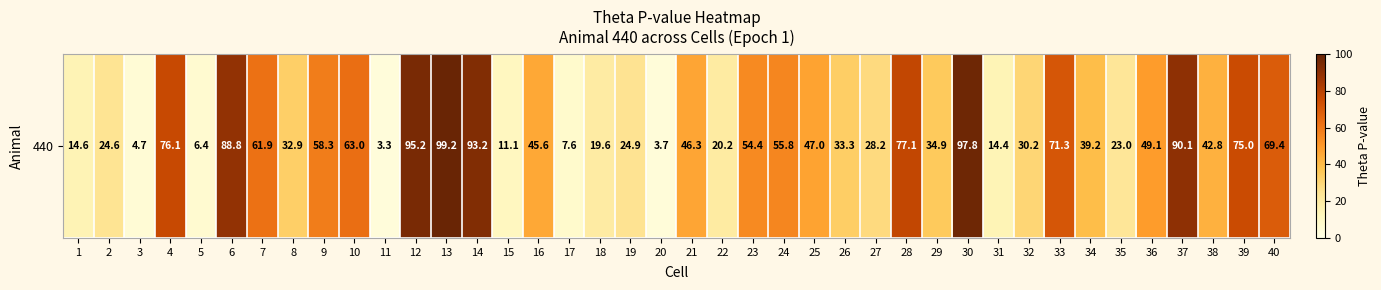

What is the change in value from 23 to 35?

-31.4